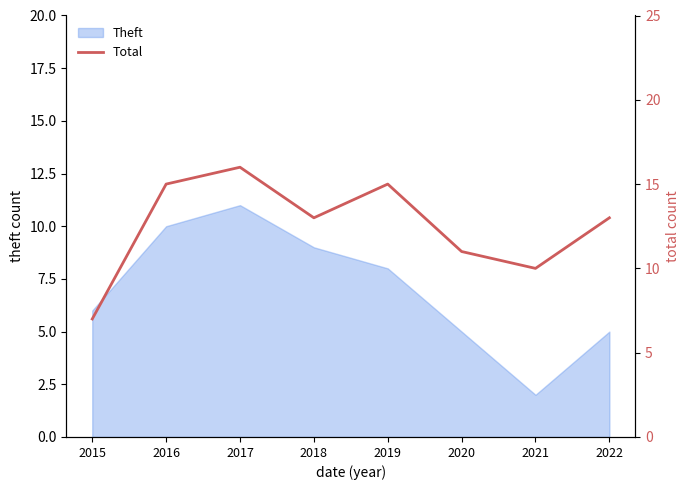

What is the difference between the second highest and second lowest values?

5